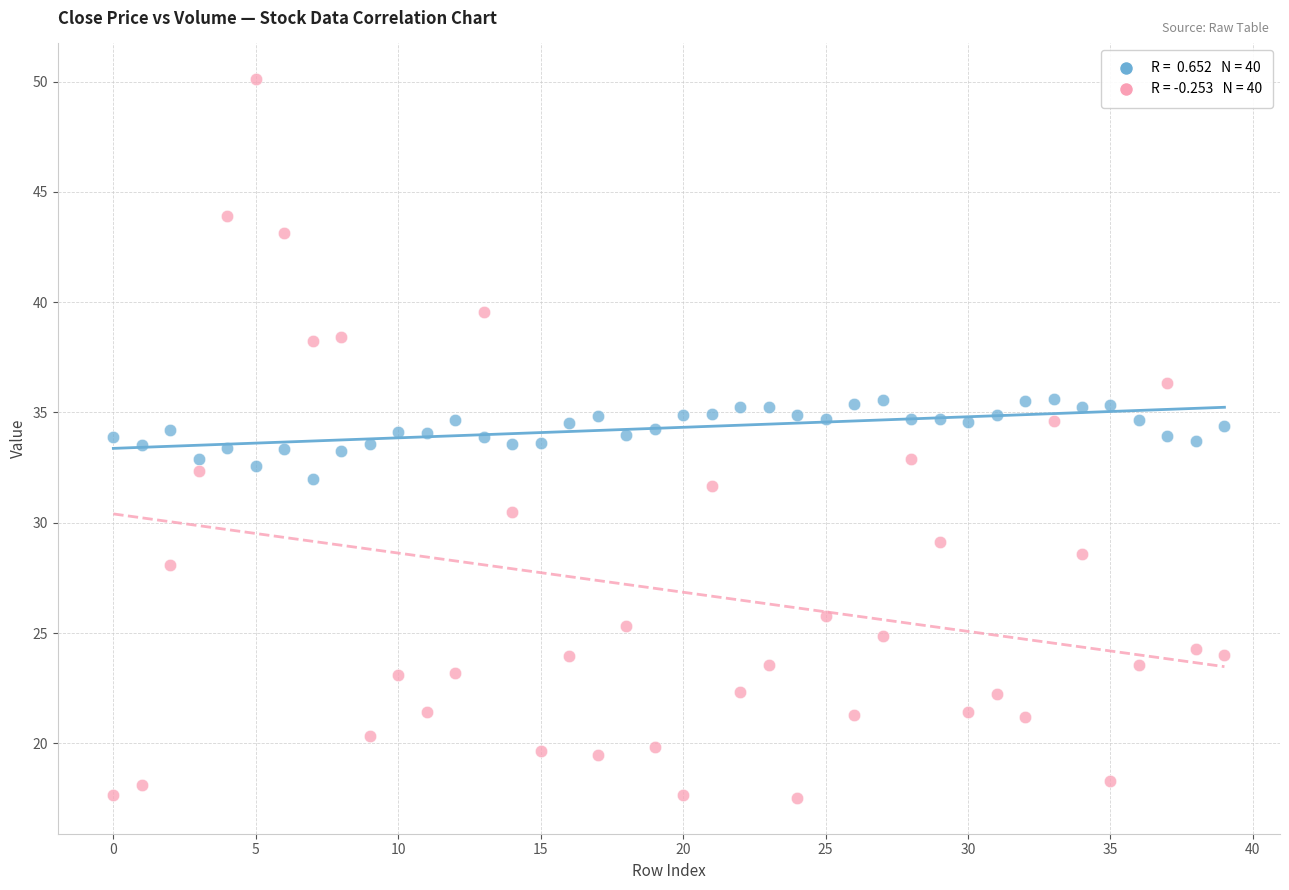

Across all data points, what is the range of Y values (max minus min)?

32.6